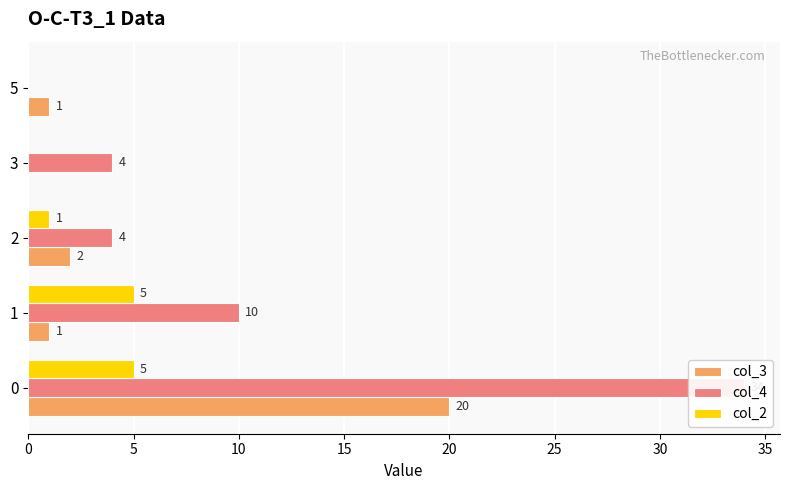

What is the sum of all col_4 values?

52